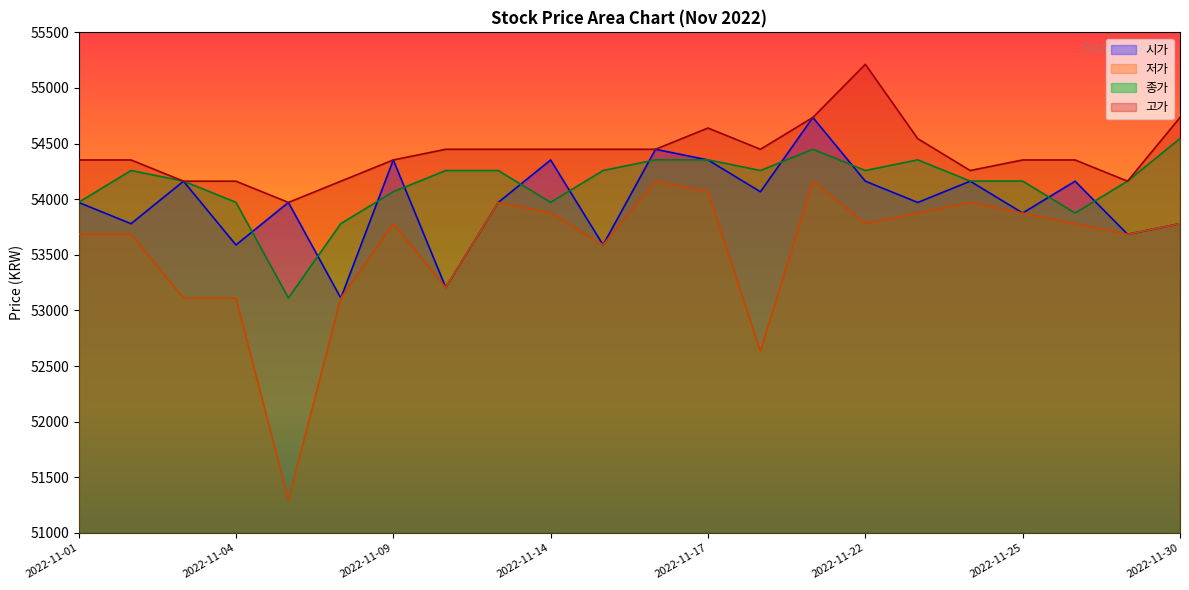

Does the chart display data point markers on the line(s)?

No